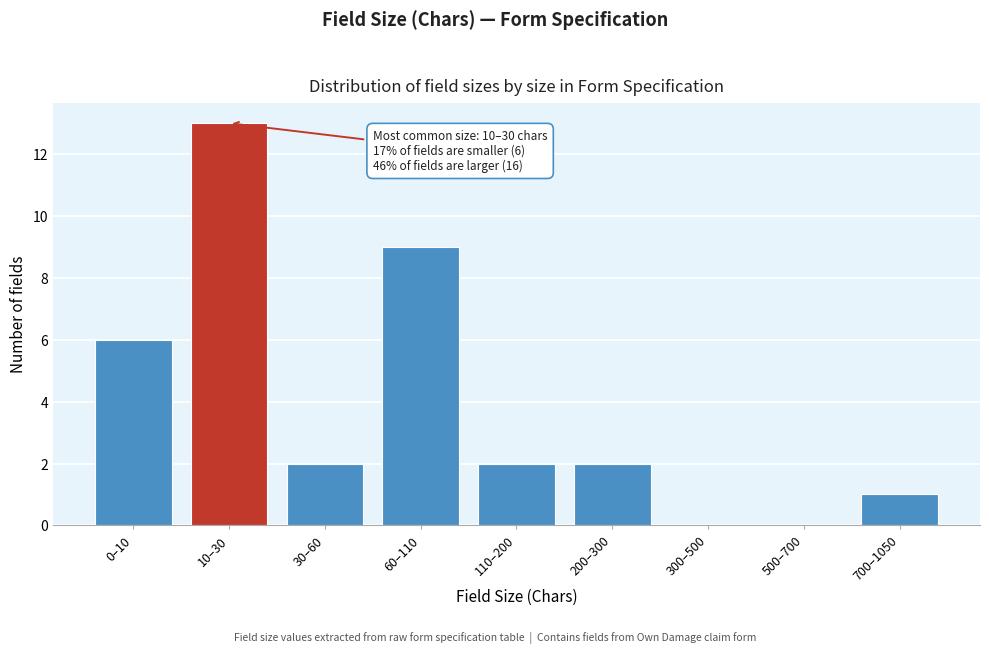

Reading left to right, transcribe all the data shown in this chart.

0–10=6	10–30=13	30–60=2	60–110=9	110–200=2	200–300=2	300–500=0	500–700=0	700–1050=1